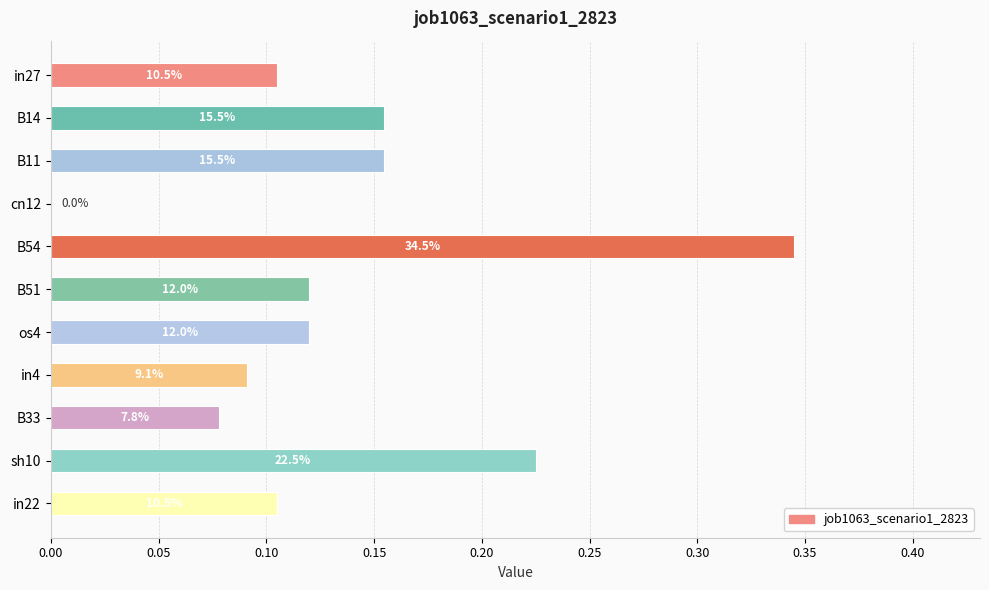

How many bars are there in total?

11